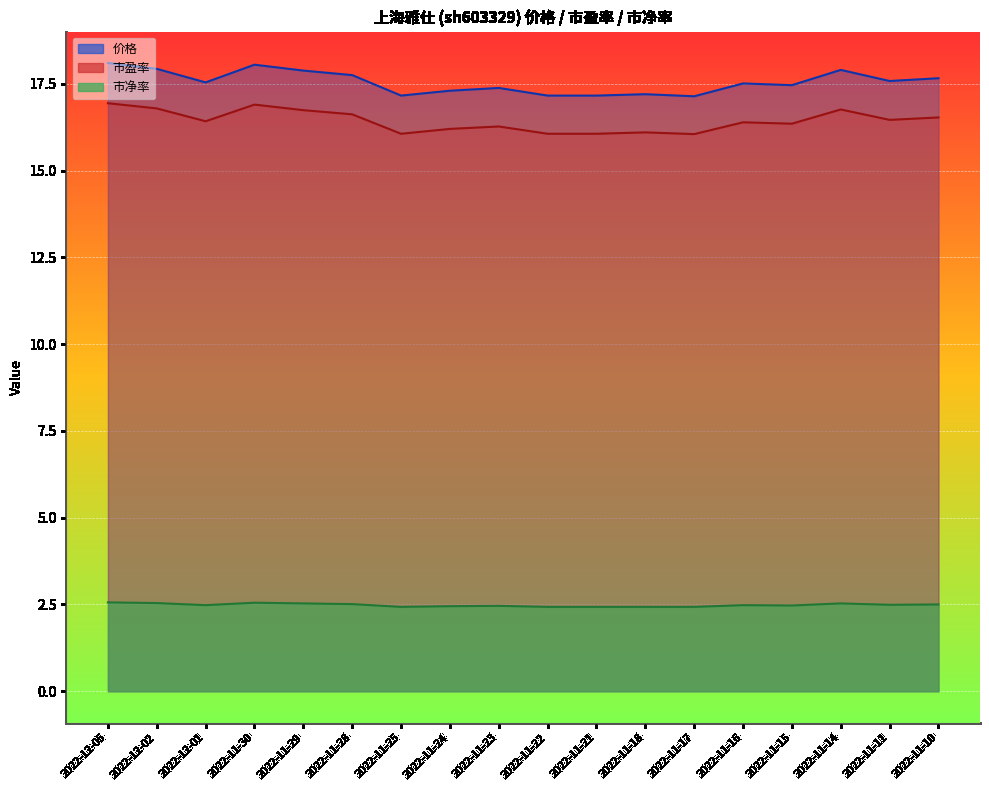

At which label is 市净率 closest to 2?

2022-11-17